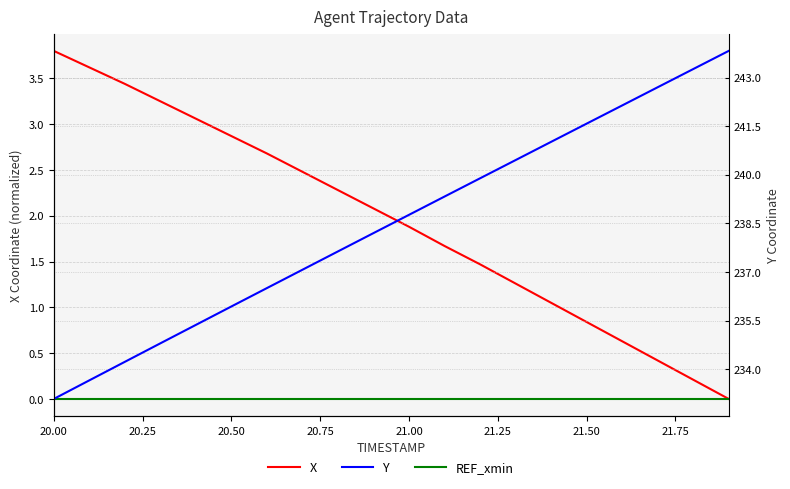

The value of X at 21.00 is 1.9. True or false?

True